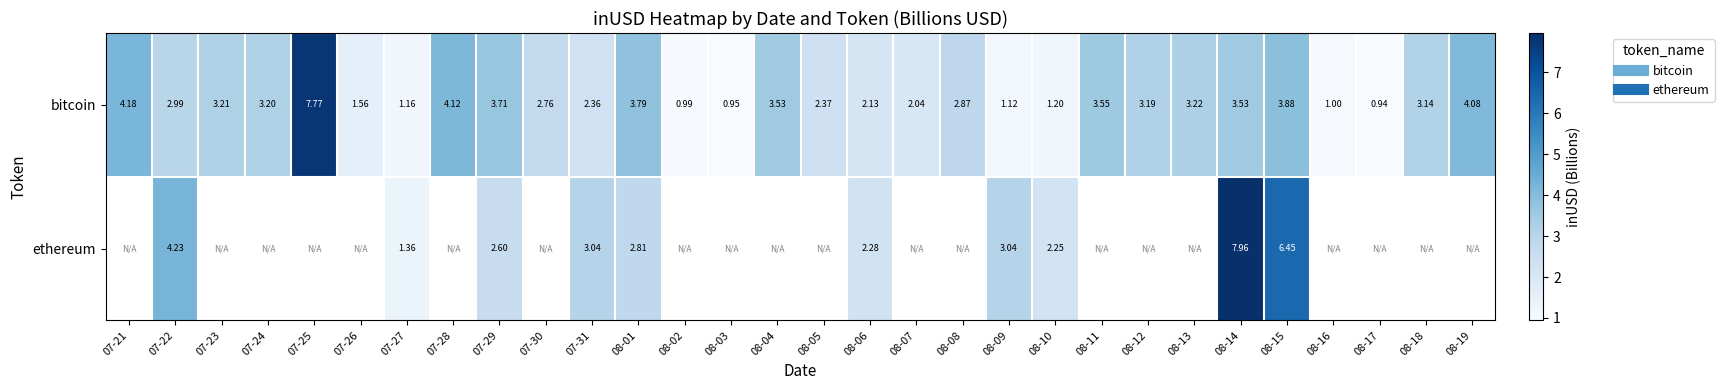

True or false: ethereum has a value of 2.8 at 08-01.

True